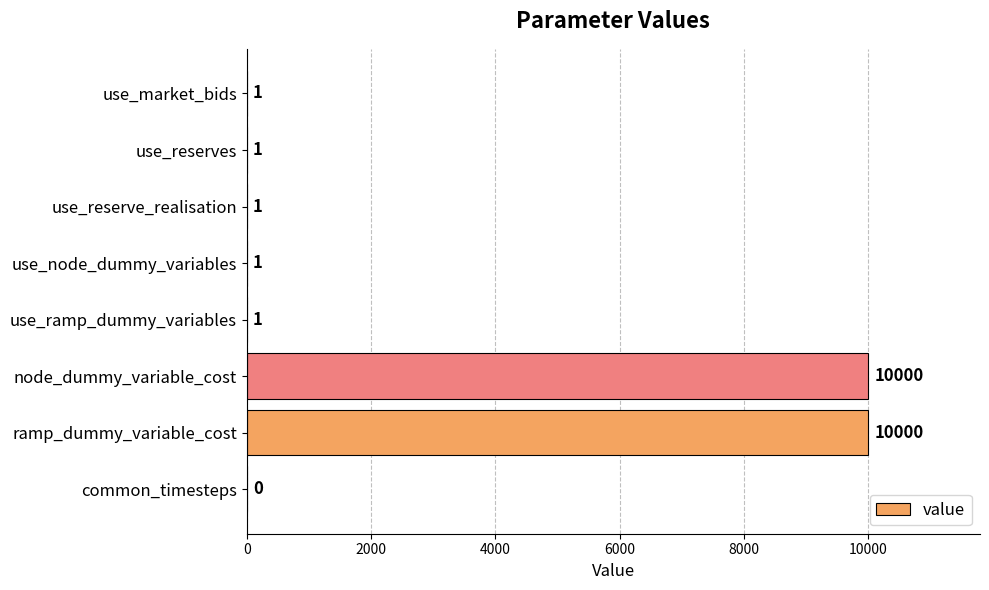

Between common_timesteps and use_reserves, which is larger?

use_reserves